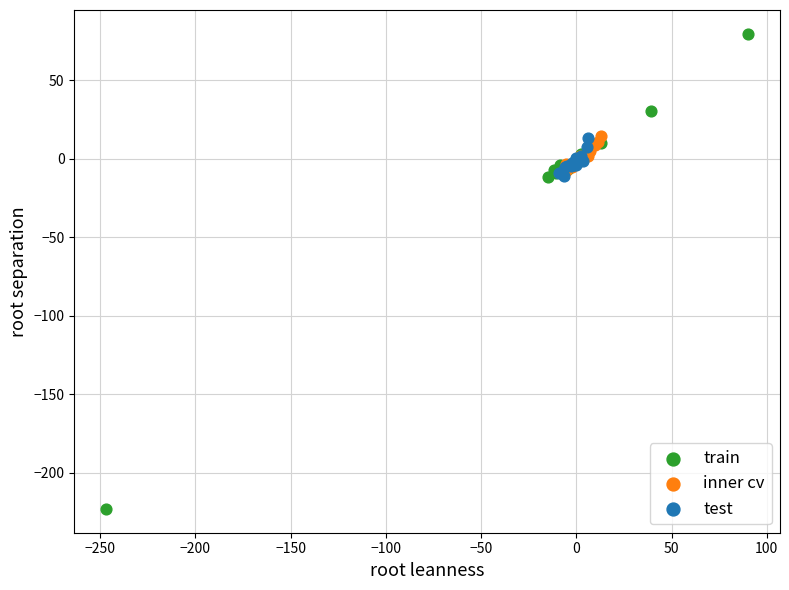

Which series has the widest spread of Y values?

train